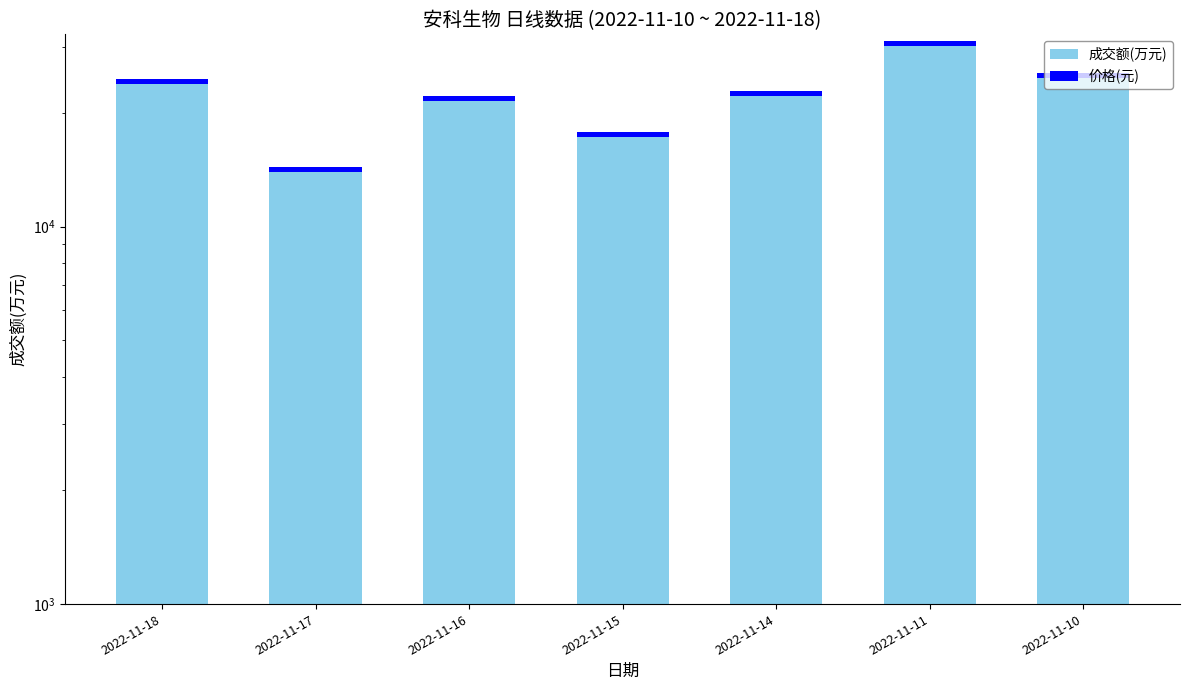

What value does the 成交额(万元) series have at 2022-11-10?

25556.0